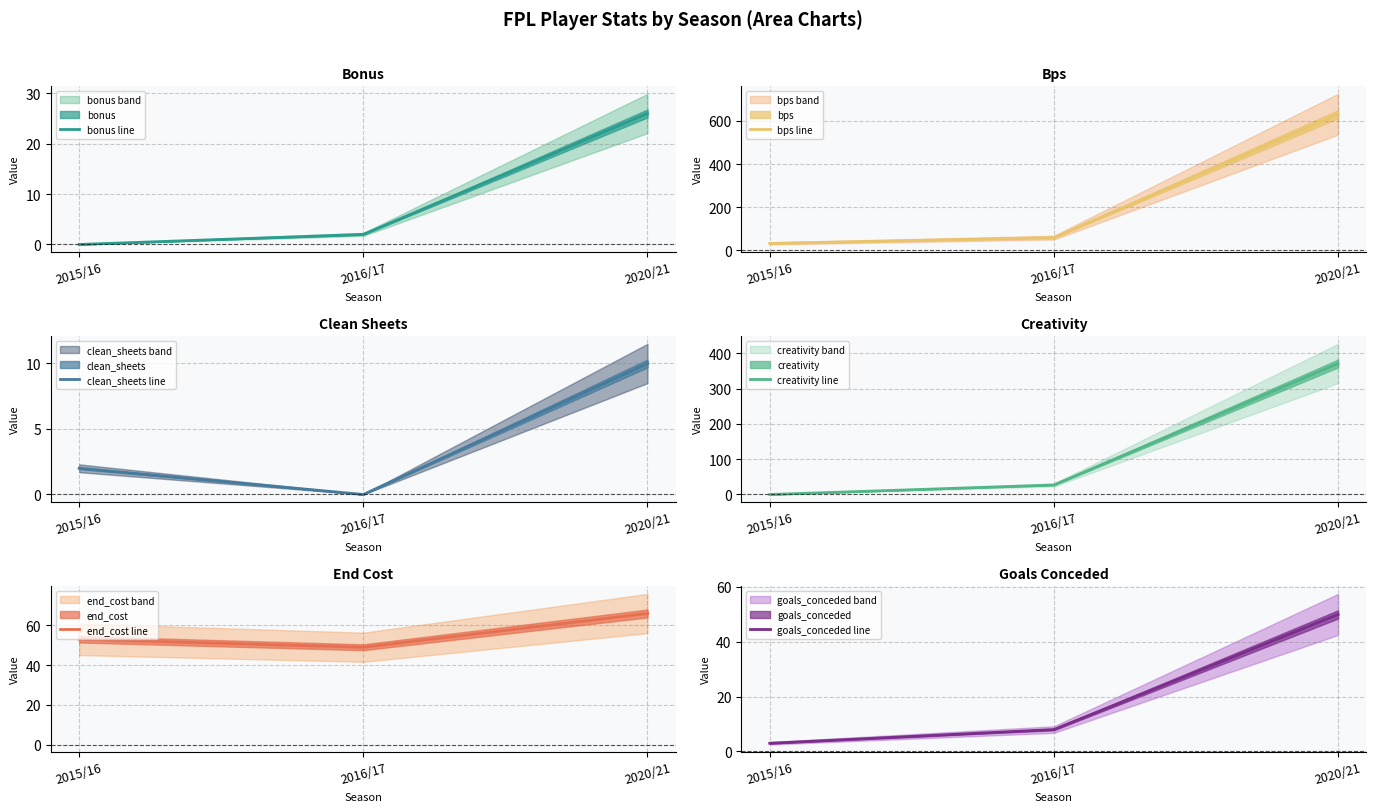

Rank the series at 2020/21 from highest to lowest value.

bps line, creativity line, end_cost line, goals_conceded line, bonus line, clean_sheets line